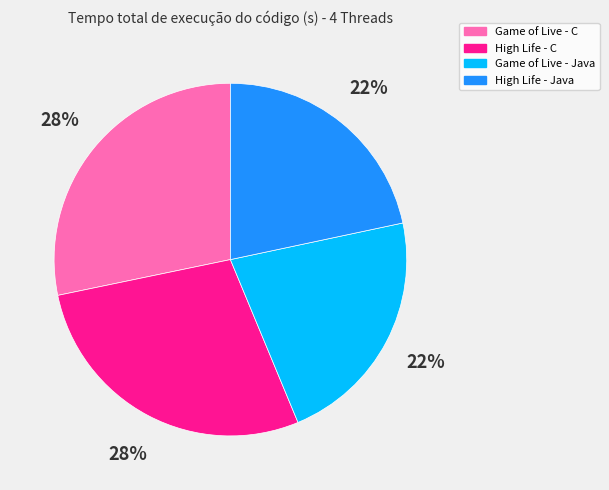

What percentage is the High Life - Java slice, to the nearest percent?

22%